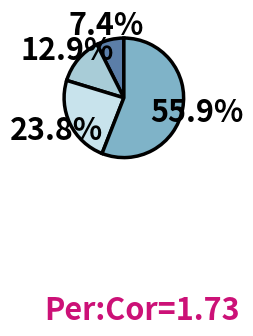

How many segments does this pie chart have?

4